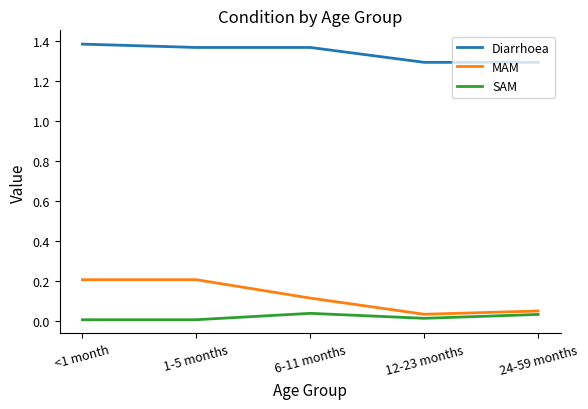

How many distinct data groups are displayed?

3